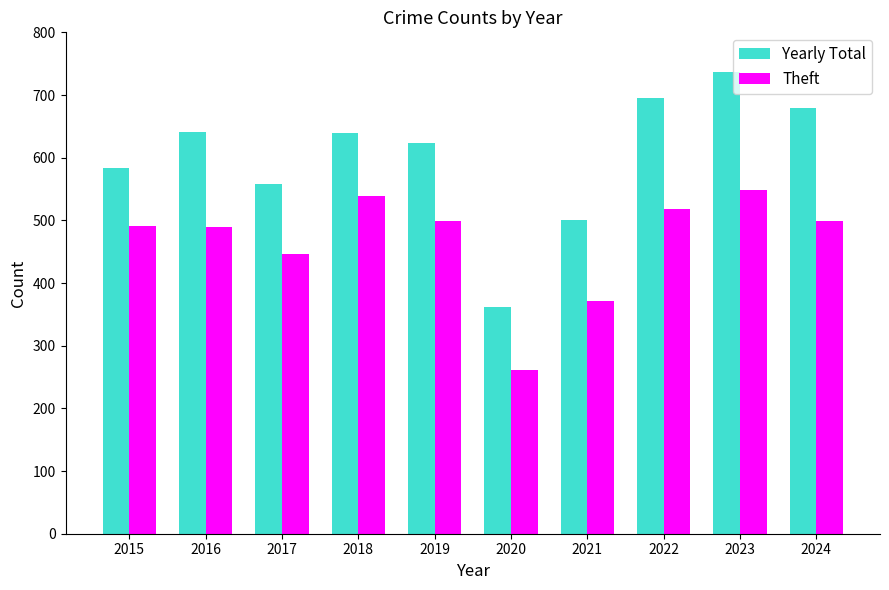

What is the value of the Theft bar at the 10th from the left?

499